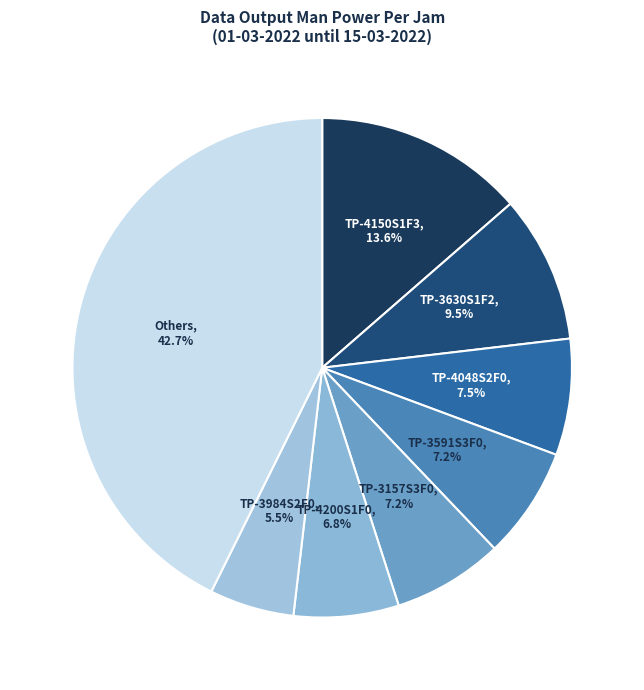

Which category has the smallest portion of the pie?

TP-3984S2F0